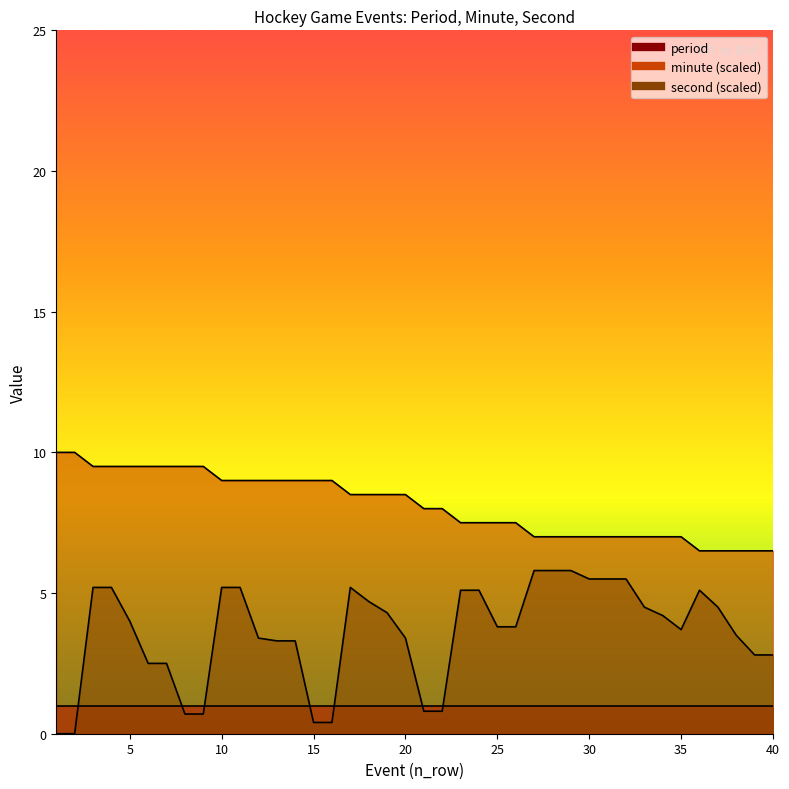

Between 26 and 33, which series saw the biggest shift?

second